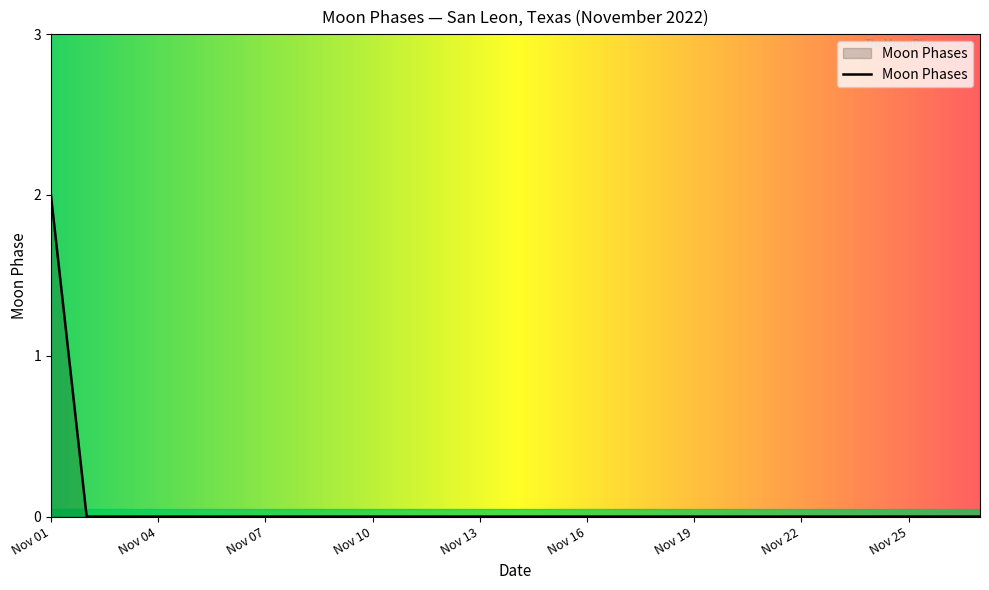

How many lines are shown in the chart?

1